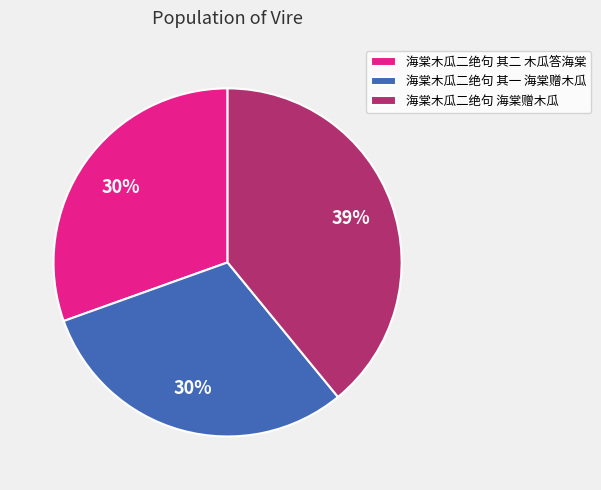

The 海棠木瓜二绝句 其二 木瓜答海棠 slice represents 30% of the pie. True or false?

True